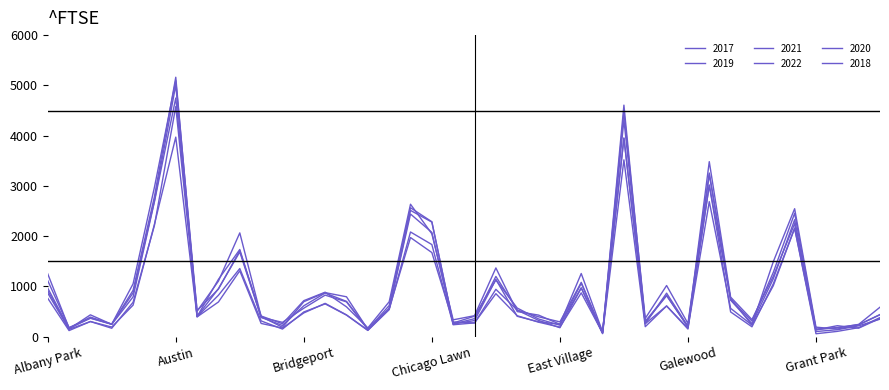

Reading left to right, transcribe all the data shown in this chart.

2017: 1252	171	391	251	1053	2973	5095	509	1107	2066	404	188	697	878	795	145	620	2566	2288	253	360	1200	531	397	296	1082	87	4472	365	1019	265	3257	742	311	1281	2456	154	176	246	588
2019: 968	166	368	249	872	2700	5008	405	957	1687	385	287	568	828	694	142	561	2441	2076	253	322	1140	407	298	248	972	76	4310	308	825	189	3226	728	261	1153	2328	138	220	171	365
2021: 767	123	303	193	629	2237	3971	395	692	1312	265	173	474	664	435	130	559	1973	1675	293	274	944	530	325	180	970	62	3519	200	613	170	2687	565	233	1015	2160	104	140	217	350
2022: 918	155	436	247	793	2686	4748	520	949	1712	413	259	718	886	595	175	696	2636	2048	337	419	1369	501	431	248	1258	99	3951	260	867	209	3012	761	235	1493	2547	191	153	236	438
2020: 870	147	303	169	686	2213	4578	400	826	1357	315	153	493	654	431	126	538	2084	1834	239	276	857	418	290	191	873	75	3952	259	612	154	3018	494	198	1052	2158	60	107	181	382
2018: 1117	183	374	248	924	2787	5162	401	1142	1736	386	224	616	869	704	160	554	2513	2281	273	409	1131	571	354	230	1064	75	4607	289	816	201	3483	789	342	1205	2250	141	185	240	442